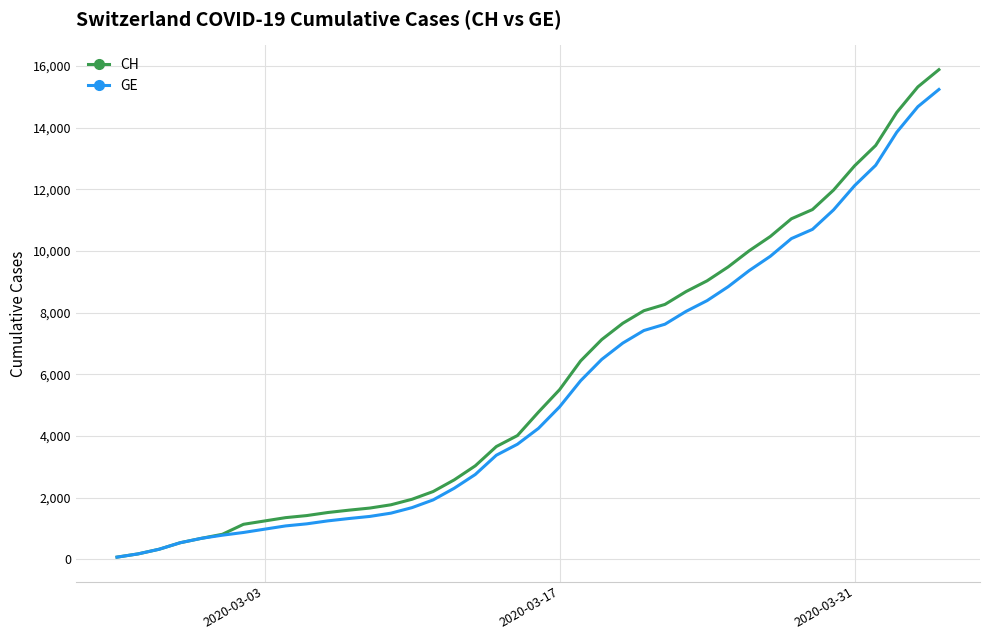

Which series has the widest spread of values?

CH